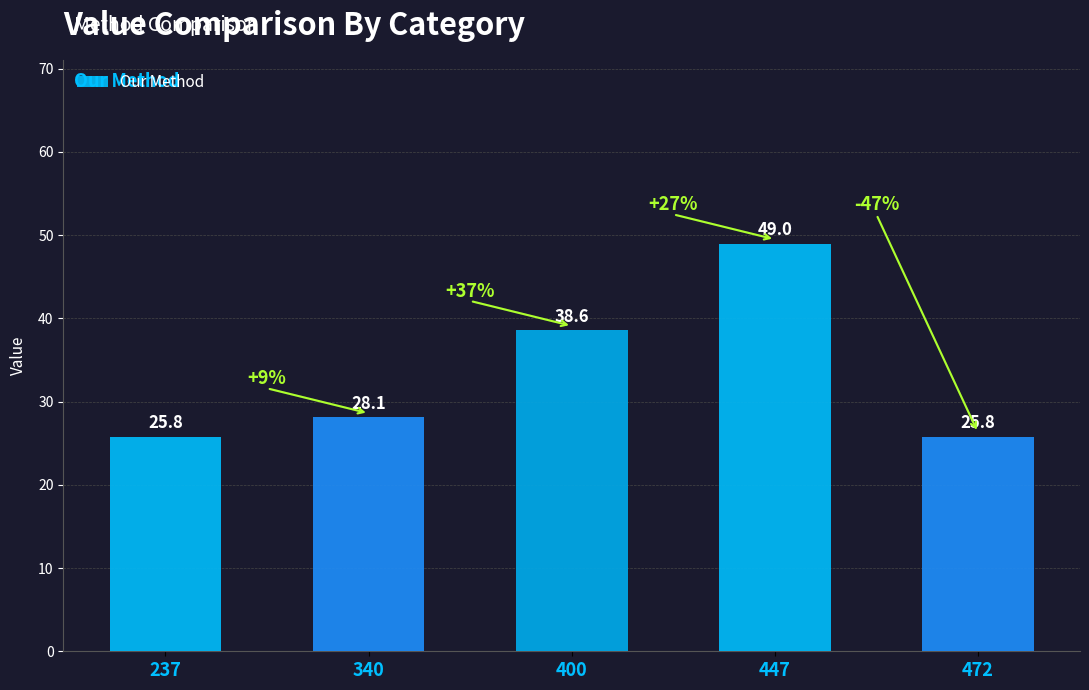

Where is the data nearest to the value 37?

400